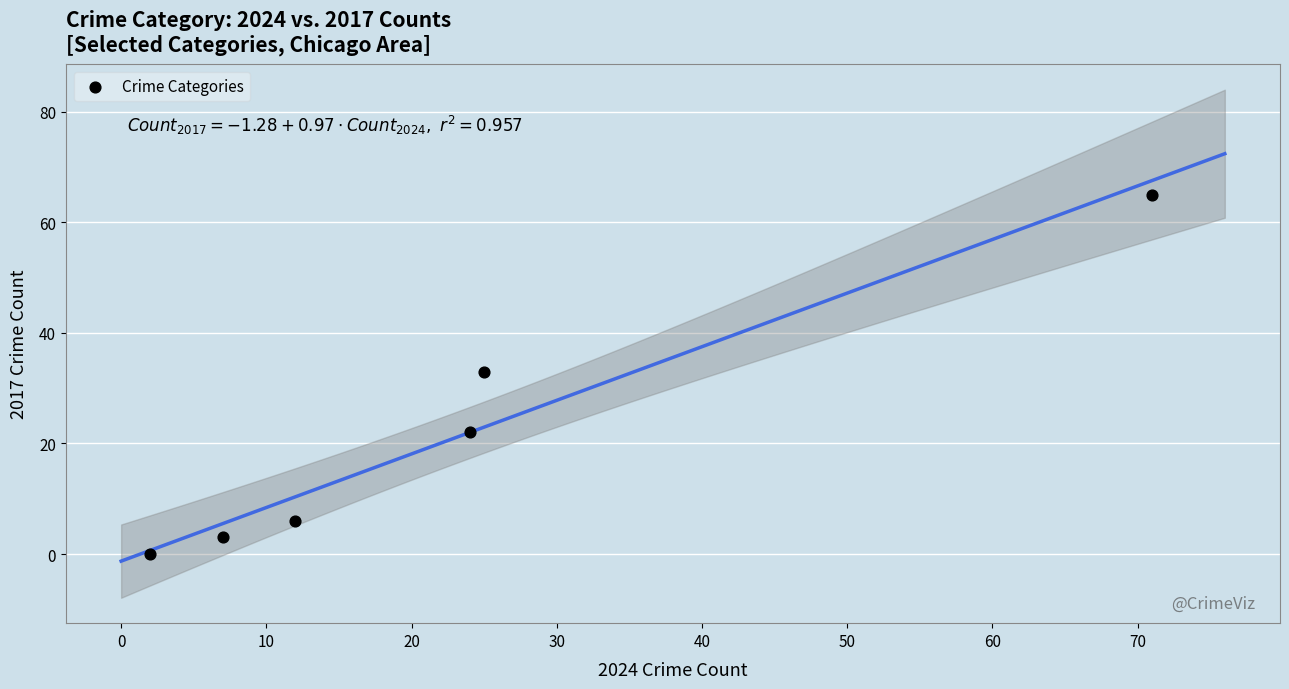

What is the range of Y values (max minus min)?

65